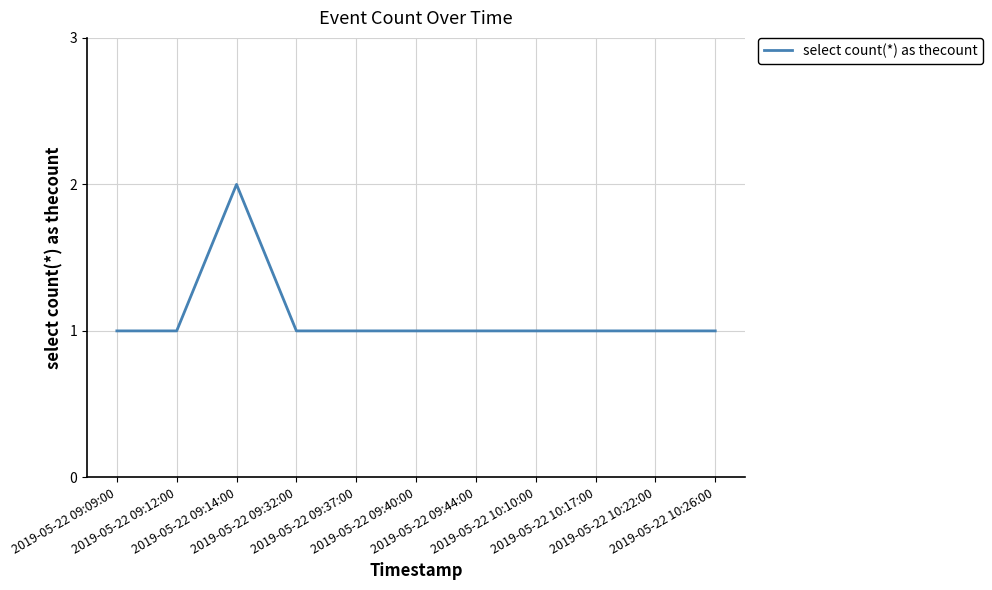

At which category does the data reach its first local peak?

2019-05-22 09:14:00